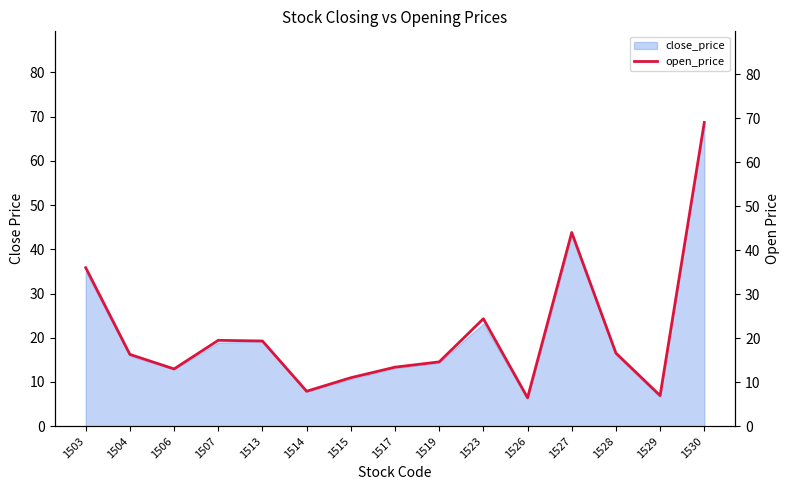

Count the number of categories in the chart.

15